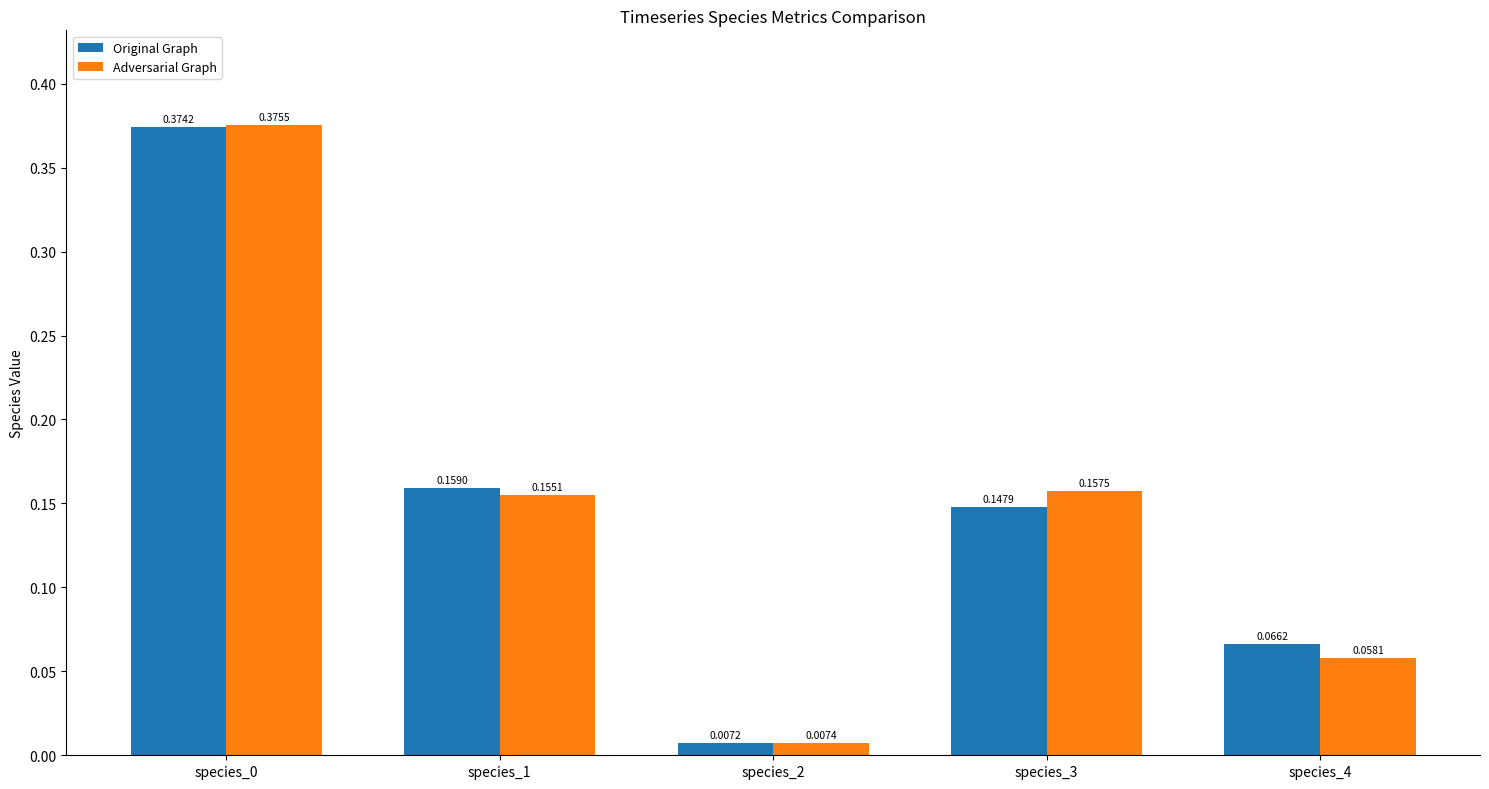

At how many categories does at least one series exceed 0?

5